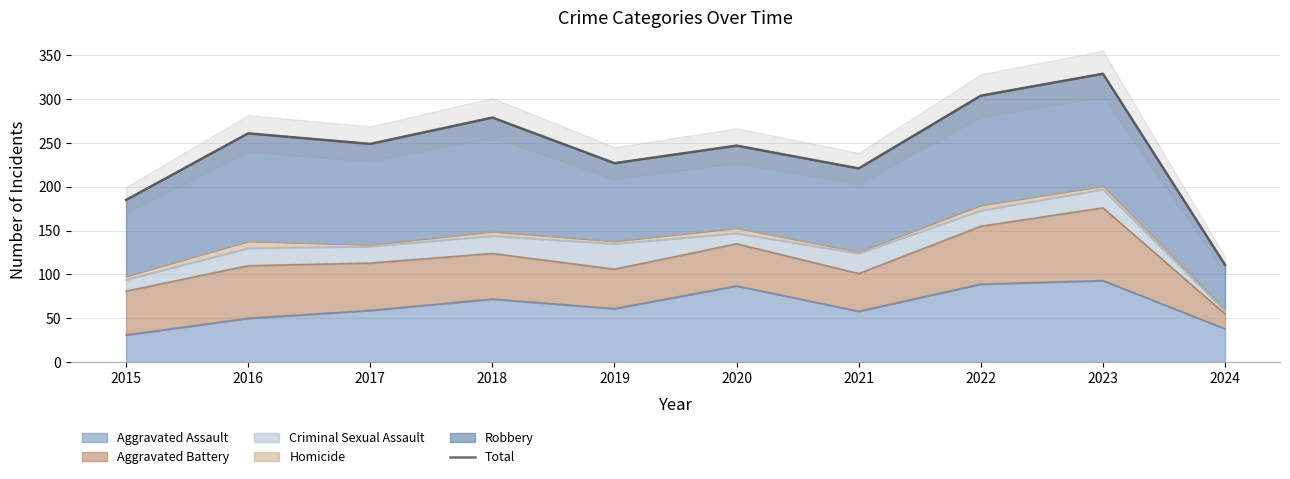

The value at 2023 is 329. True or false?

True